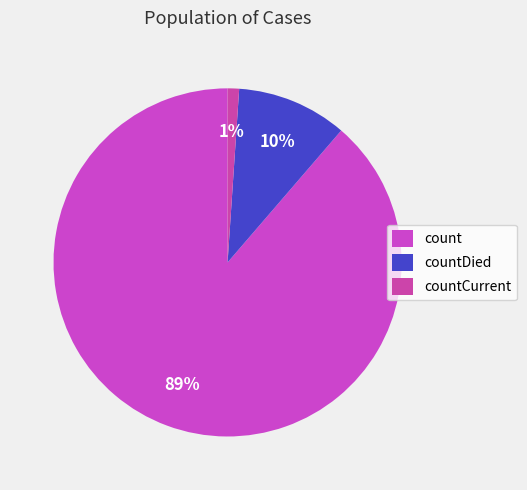

Is there any slice that represents more than half of the pie?

Yes